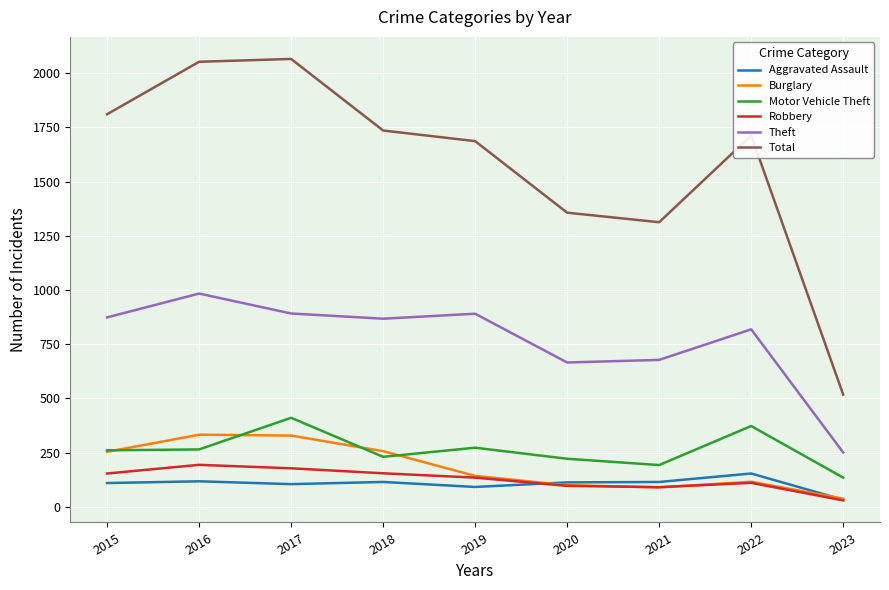

Is this an area chart (filled region under the line)?

No